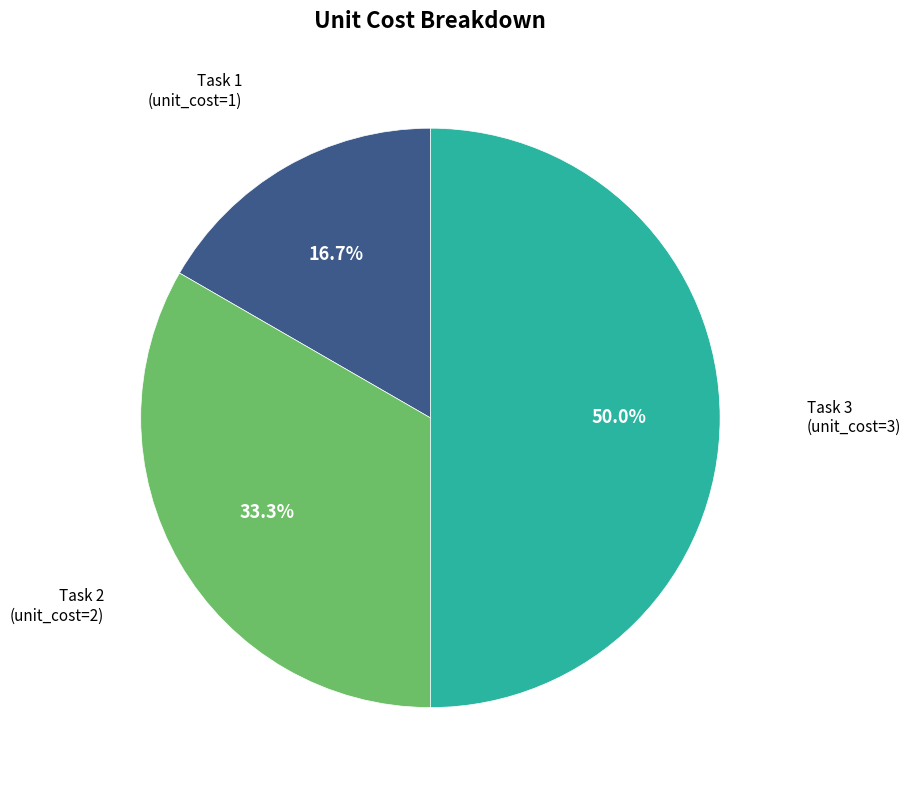

What is the smallest slice in the pie chart?

Task 1